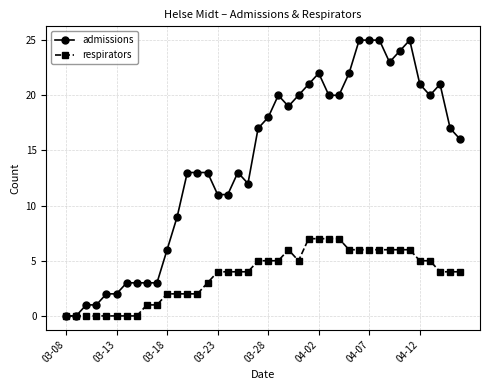

Which series has the widest spread of values?

admissions